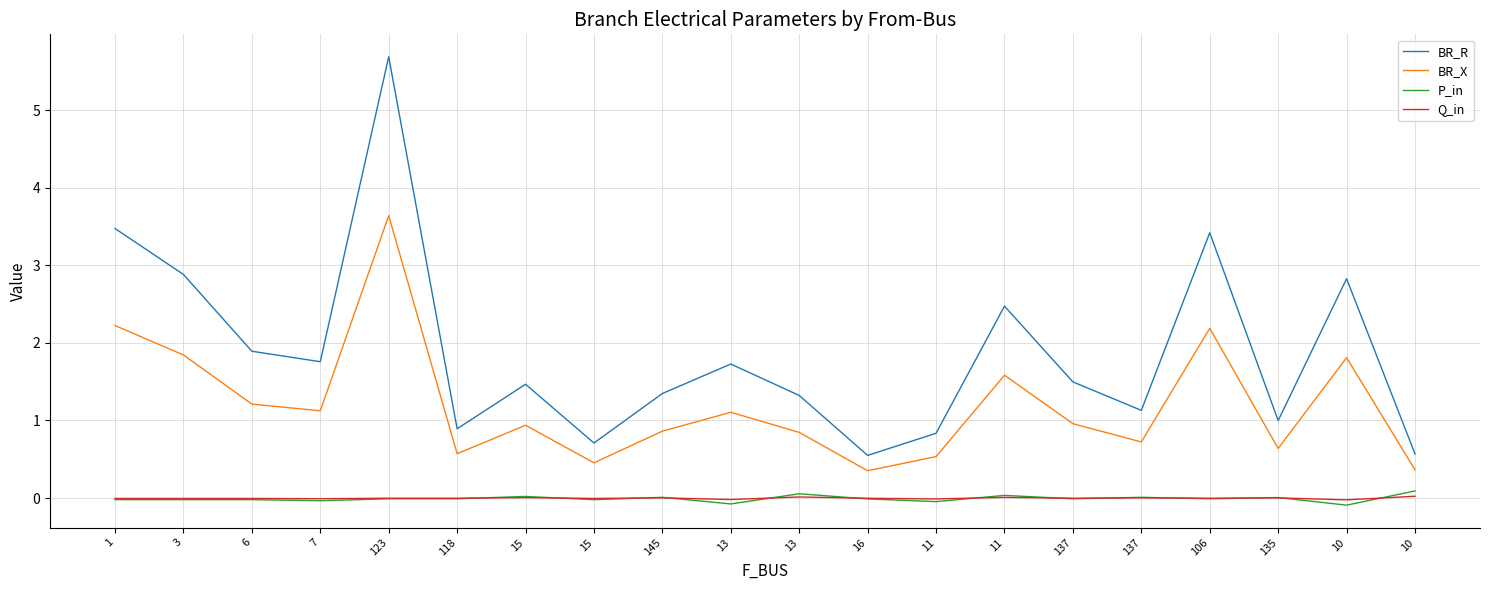

What are all the series names shown in the legend?

BR_R, BR_X, P_in, Q_in